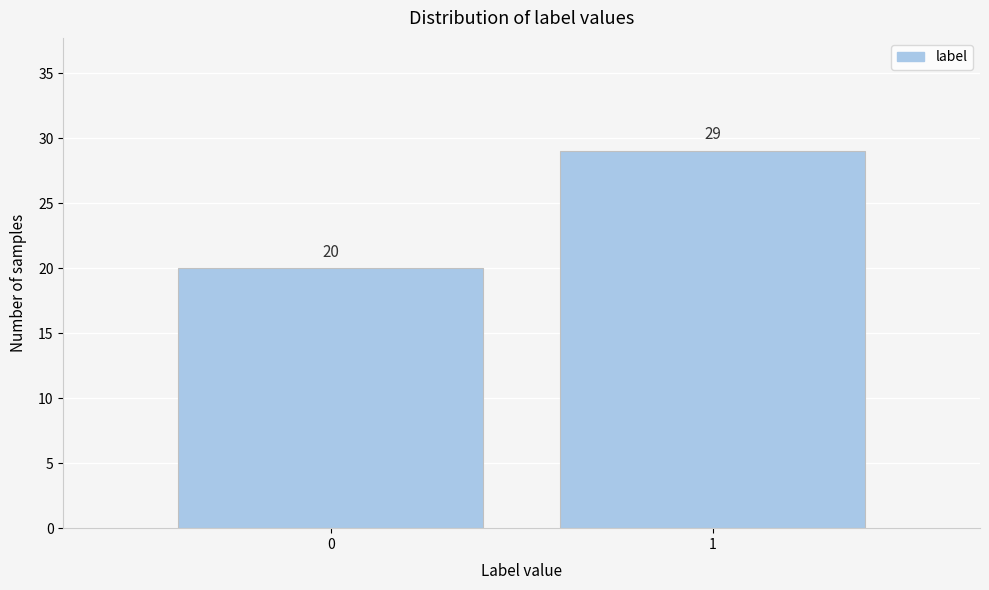

Reading left to right, what are all the values shown in this chart?

0=20	1=29